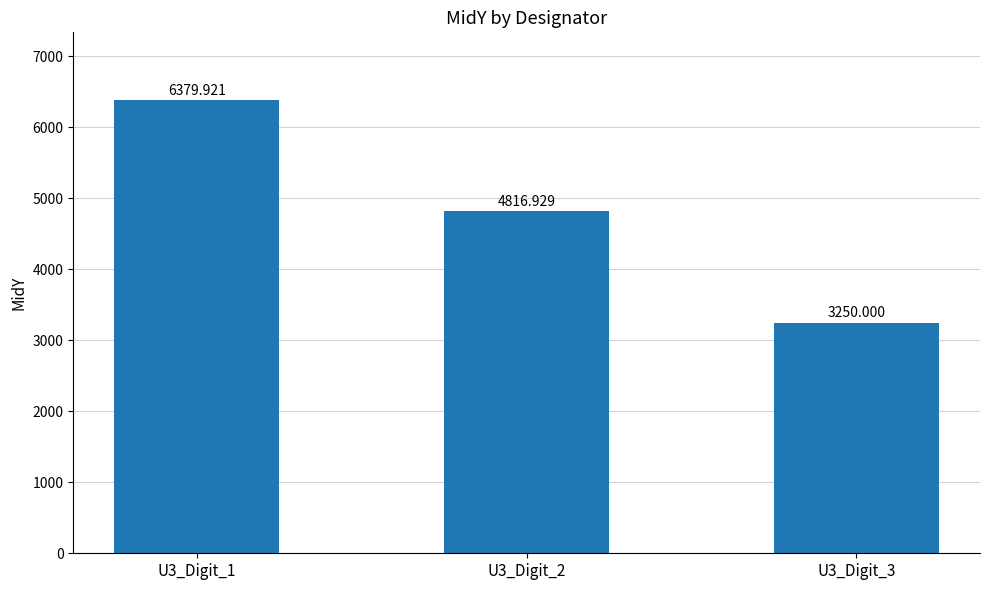

How many values are below 4816?

1